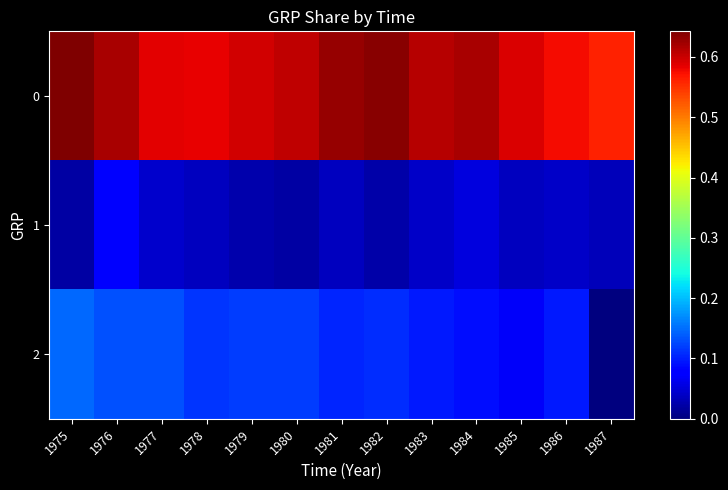

At 1983, list the series in order from smallest to largest.

1, 2, 0